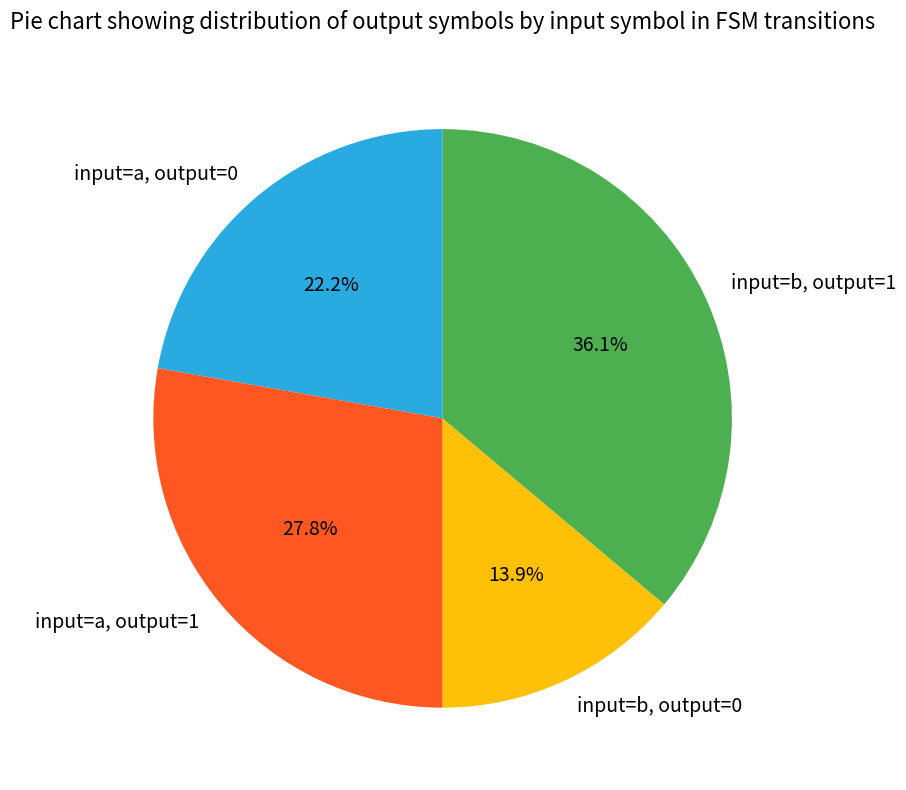

To the nearest percent, what is the average slice percentage?

25%